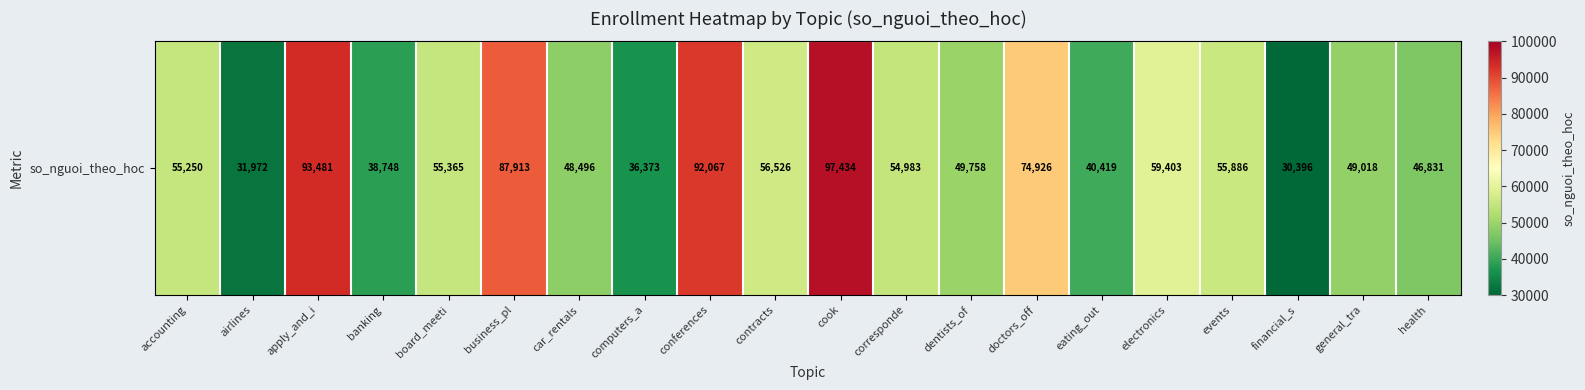

What is the smallest value displayed?

30396